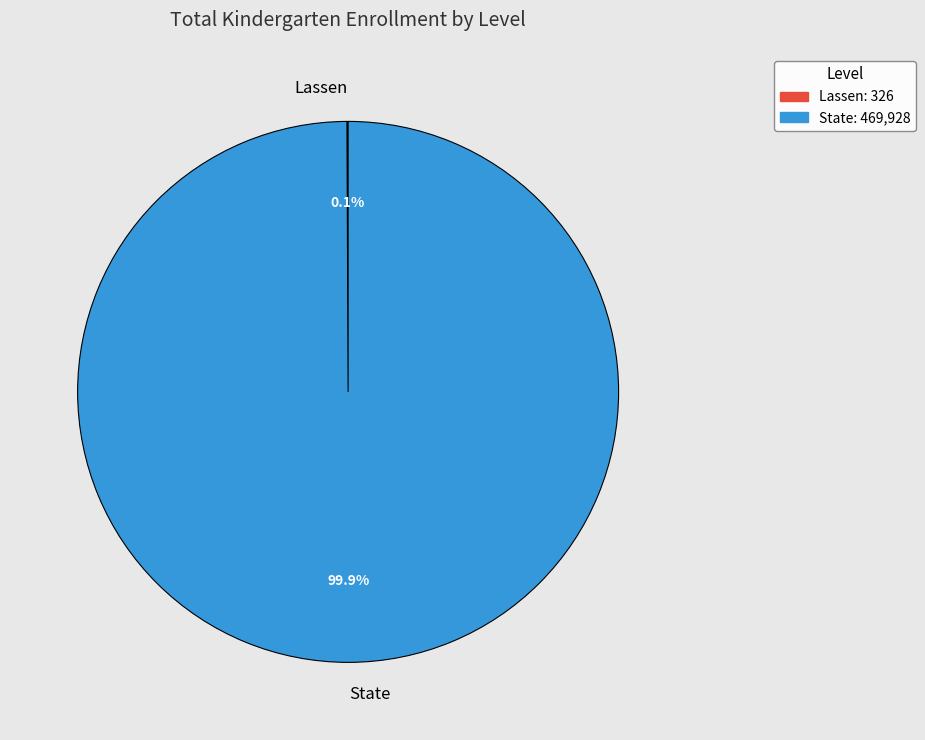

Which slice is the largest?

State